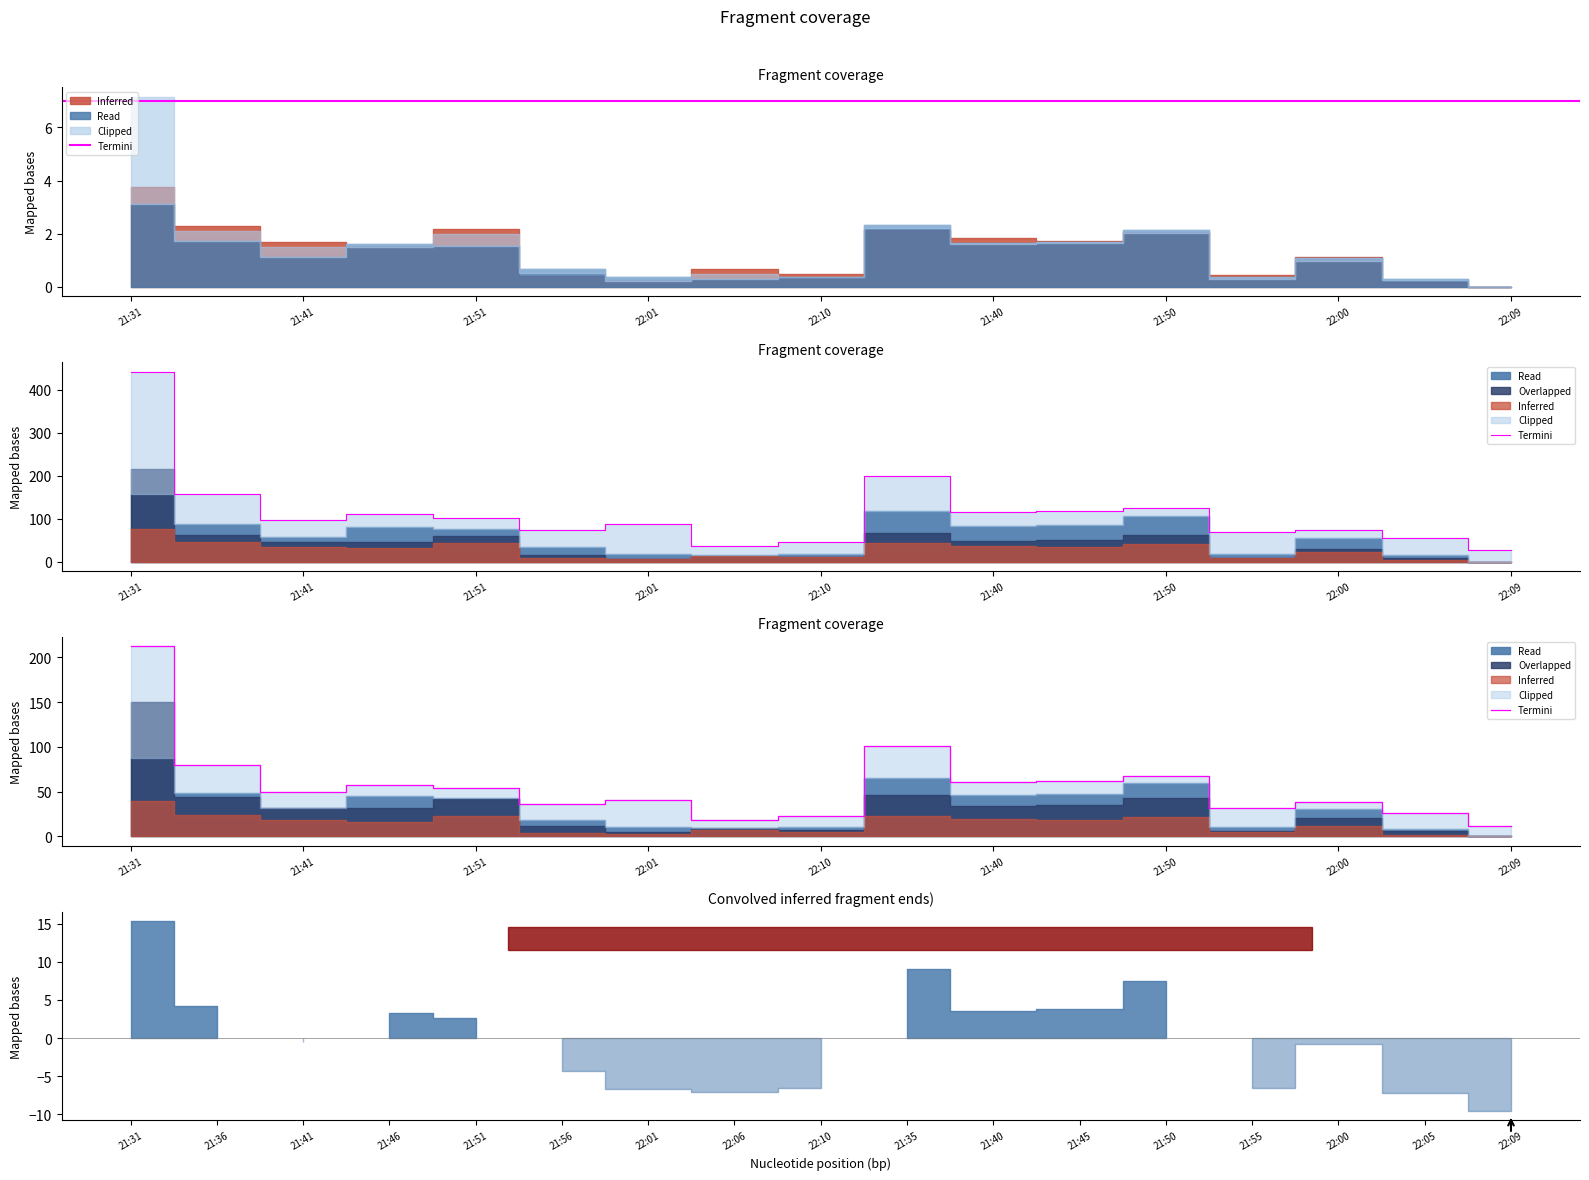

Reading left to right, list all the values displayed in this chart.

212.3	79.2	49.1	57.7	53.6	36.4	40.8	17.7	22.3	100.8	60.5	62.1	67.1	32.0	38.7	26.1	11.4